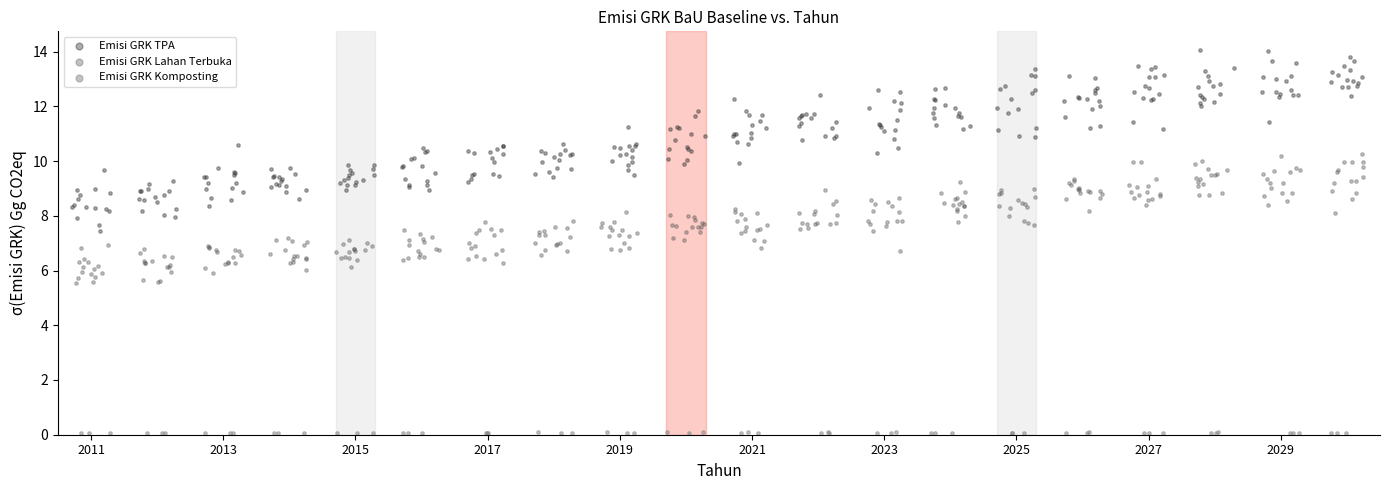

Which series reaches the minimum Y coordinate?

Emisi GRK Komposting